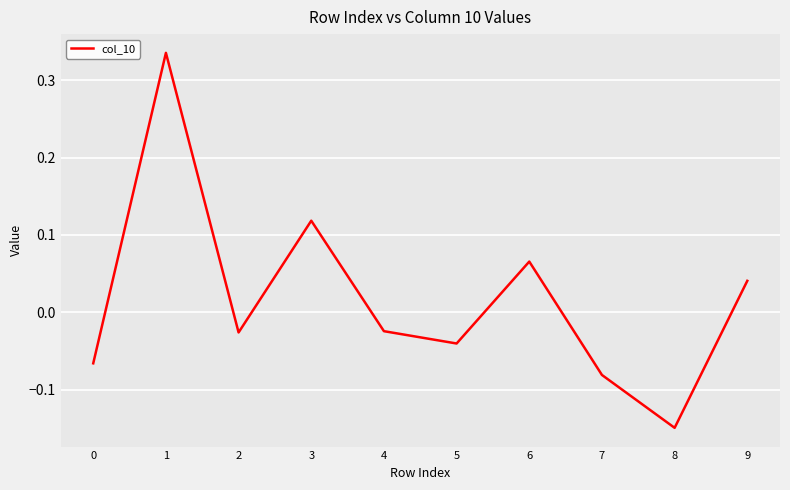

Which category has the lowest value across all series?

8